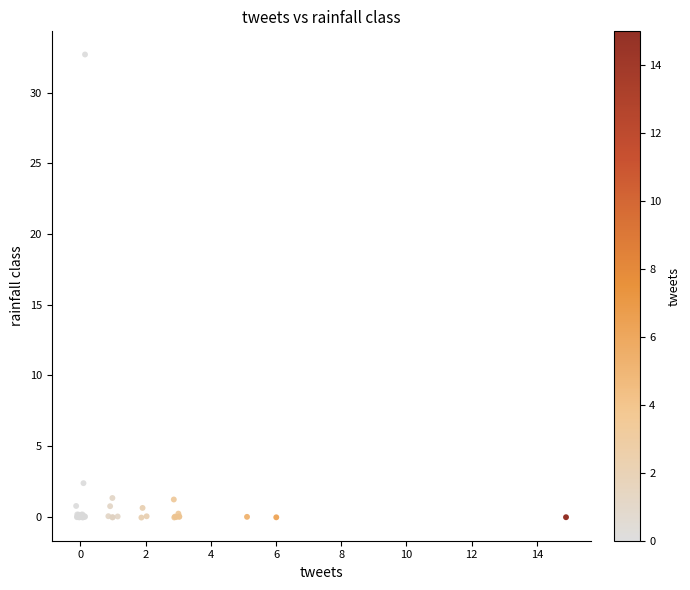

What Y value in the scatter plot is closest to 16?

2.4